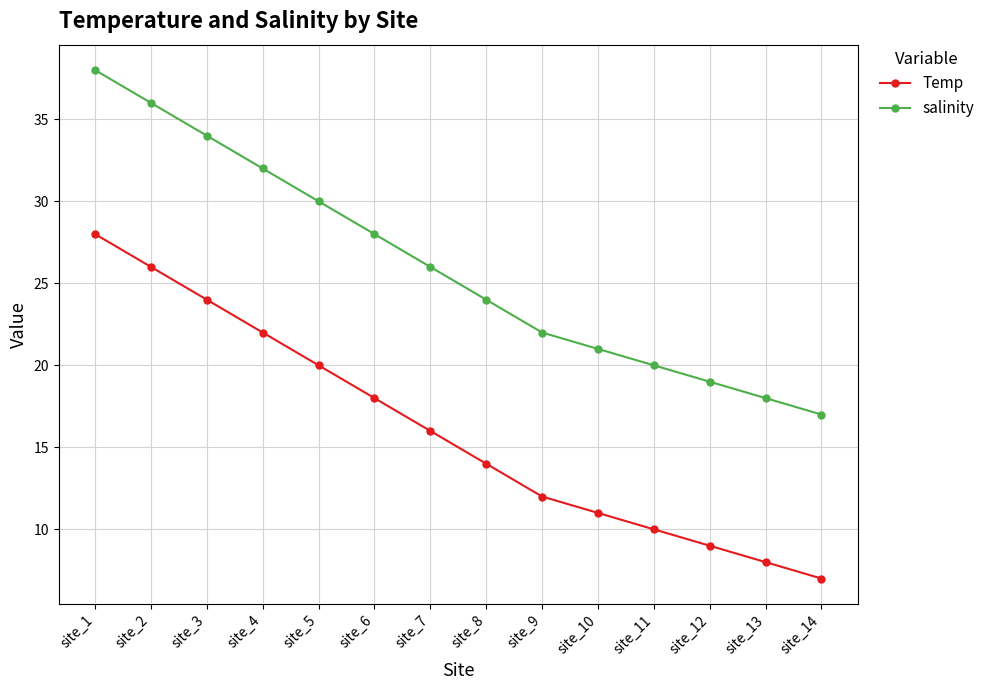

Reading right to left, list all the values displayed in this chart.

Temp: site_14=7	site_13=8	site_12=9	site_11=10	site_10=11	site_9=12	site_8=14	site_7=16	site_6=18	site_5=20	site_4=22	site_3=24	site_2=26	site_1=28
salinity: site_14=17	site_13=18	site_12=19	site_11=20	site_10=21	site_9=22	site_8=24	site_7=26	site_6=28	site_5=30	site_4=32	site_3=34	site_2=36	site_1=38